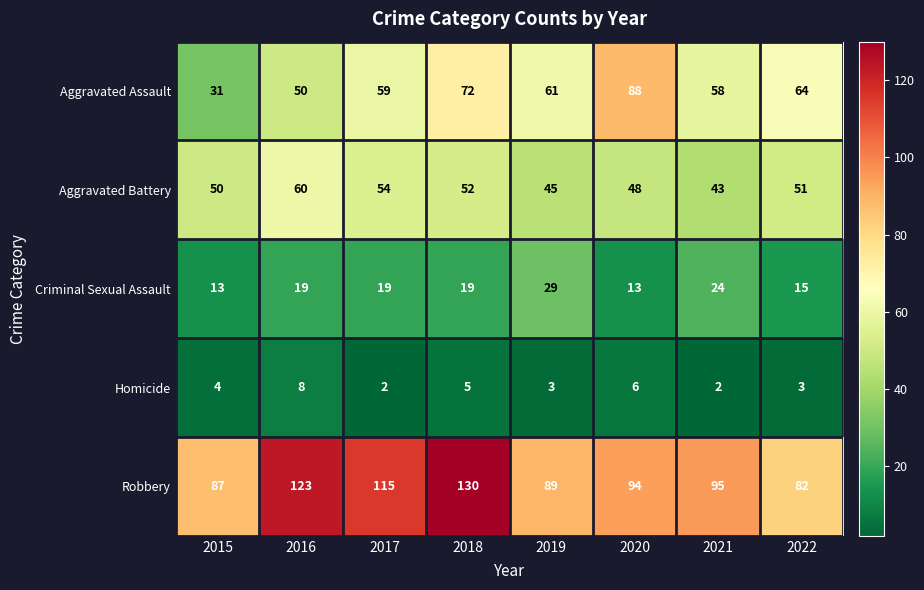

The value of Homicide at 2020 is 6. True or false?

True